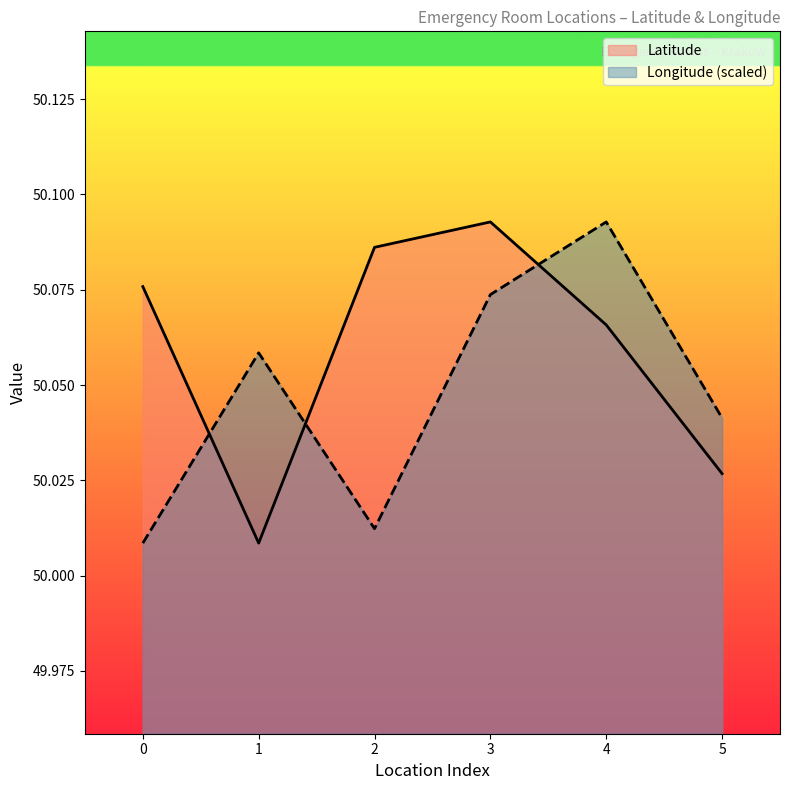

What is the approximate value of Longitude at 2?

50.0